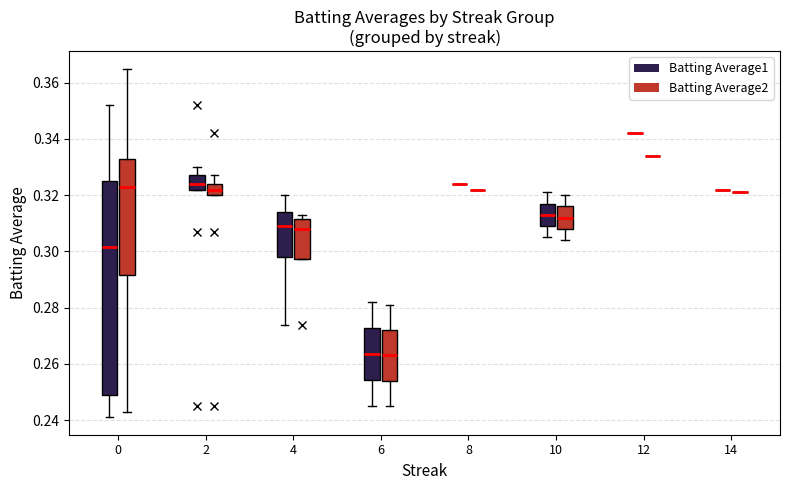

Reading left to right, list all the values displayed in this chart.

Batting Average1: 0=0.2	1=0.3	2=0.2	3=0.3	4=0.3	5=0.2	6=0.2	7=0.2	8=0.3	9=0.3	10=0.2	11=0.3	12=0.3	13=0.3	14=0.3	15=0.3	16=0.3	17=0.2	18=0.3	19=0.3	20=0.2	21=0.4	22=0.3	23=0.3	24=0.3	25=0.3	26=0.3	27=0.3	28=0.3	29=0.3	30=0.3	31=0.3	32=0.3	33=0.3	34=0.3	35=0.3	36=0.3	37=0.4	38=0.3	39=0.3
Batting Average2: 0=0.4	1=0.3	2=0.2	3=0.3	4=0.3	5=0.2	6=0.2	7=0.4	8=0.3	9=0.3	10=0.2	11=0.3	12=0.3	13=0.3	14=0.3	15=0.3	16=0.3	17=0.2	18=0.3	19=0.3	20=0.4	21=0.3	22=0.3	23=0.3	24=0.3	25=0.3	26=0.3	27=0.3	28=0.3	29=0.3	30=0.3	31=0.3	32=0.3	33=0.3	34=0.3	35=0.3	36=0.3	37=0.3	38=0.3	39=0.3